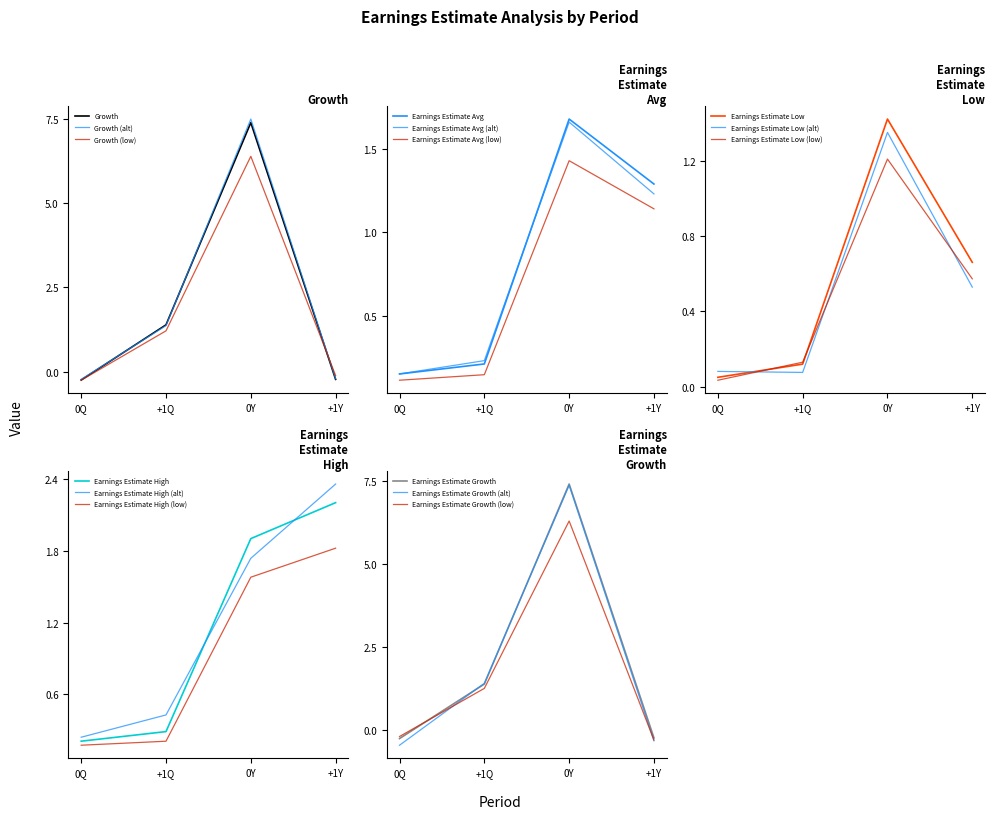

Which series has the largest total across all categories?

Growth